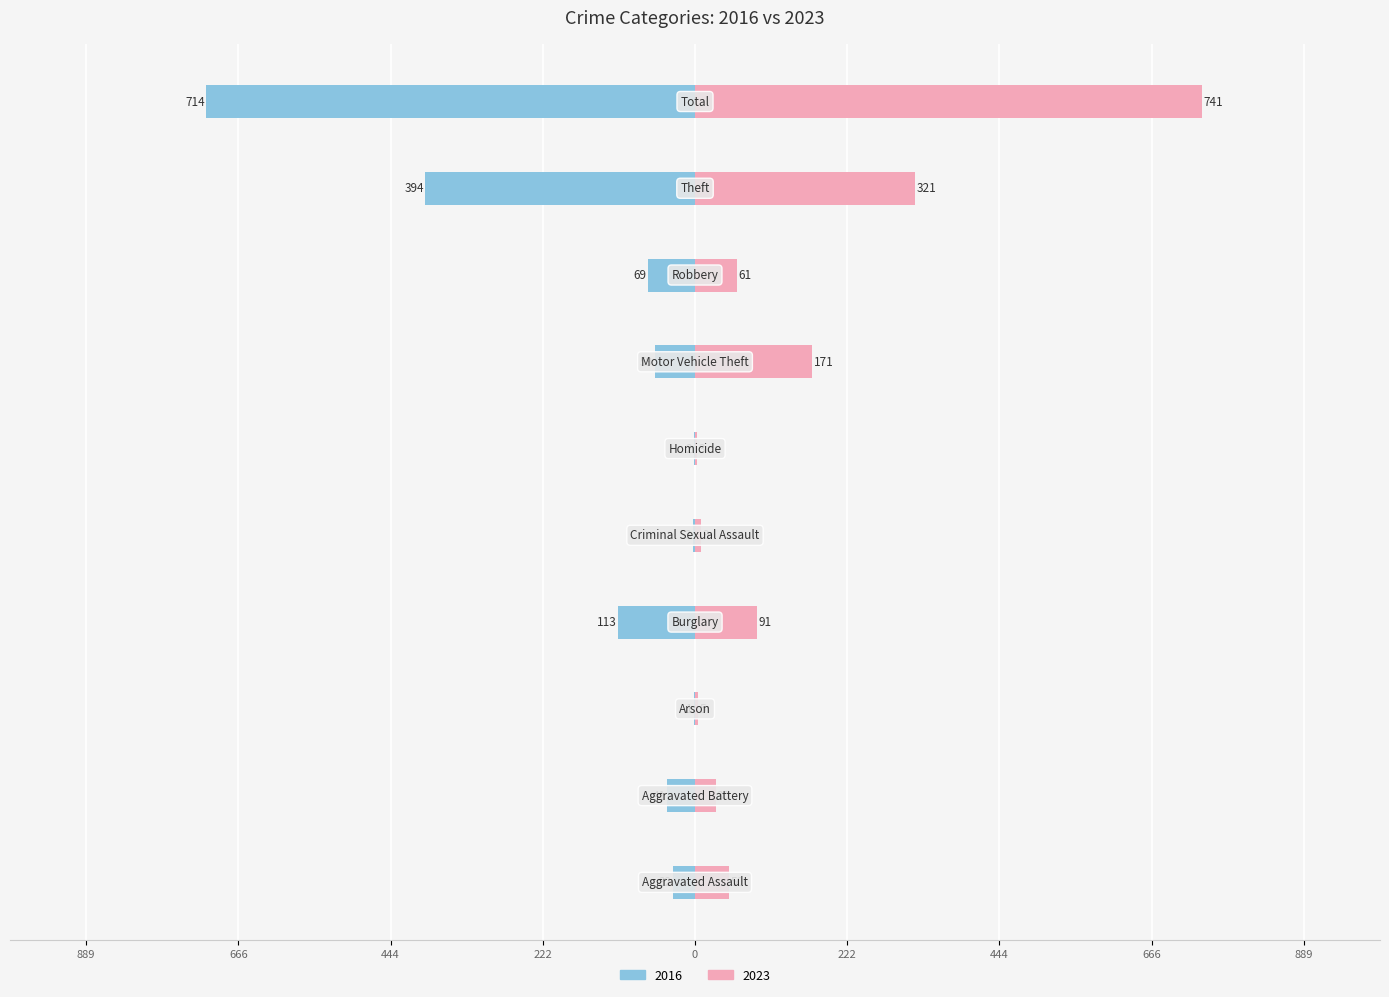

Is it true that 2023 equals 2 at Arson?

False